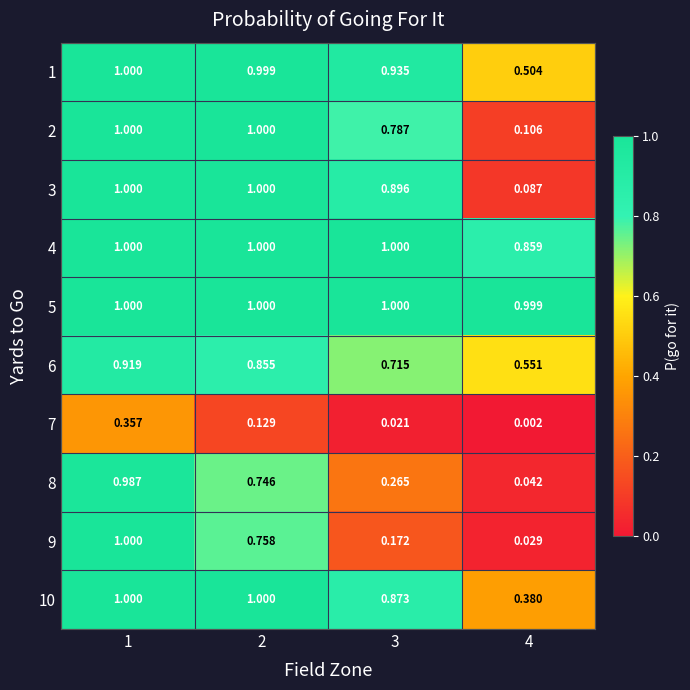

How many values in the 3 series are below 1?

2